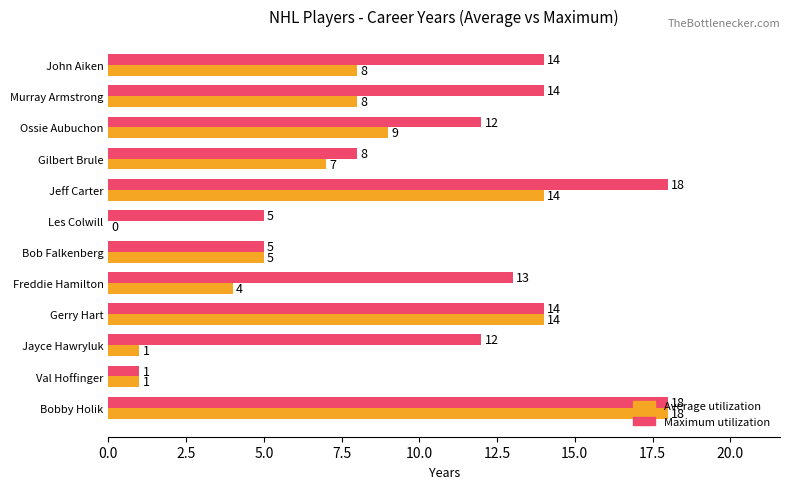

Is it true that Maximum utilization equals 18 at Ossie Aubuchon?

False